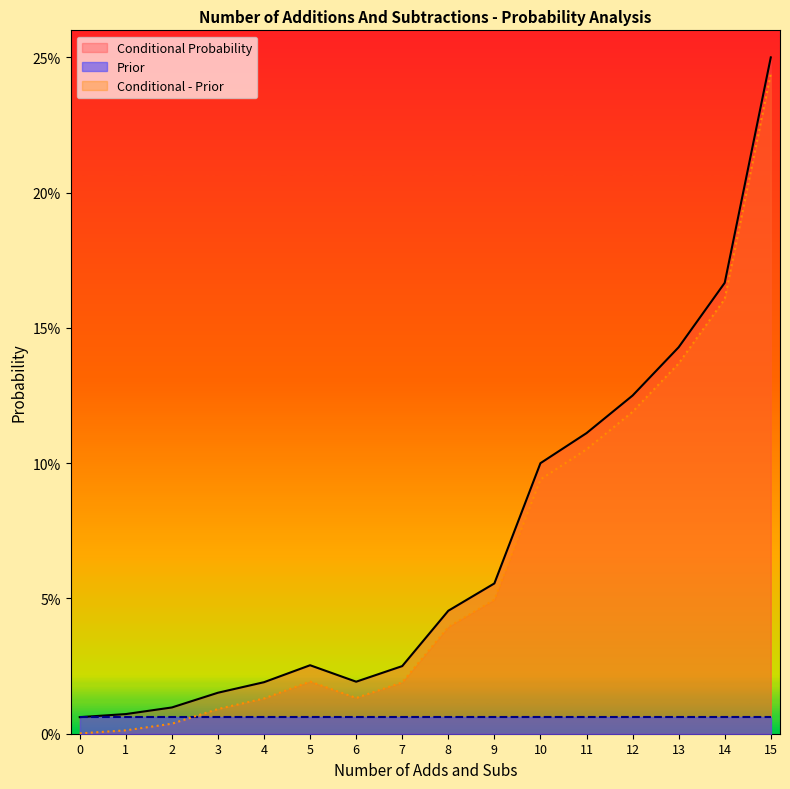

List the labels in order of Conditional - Prior value, largest first.

15, 14, 13, 12, 11, 10, 9, 8, 5, 7, 6, 4, 3, 2, 1, 0